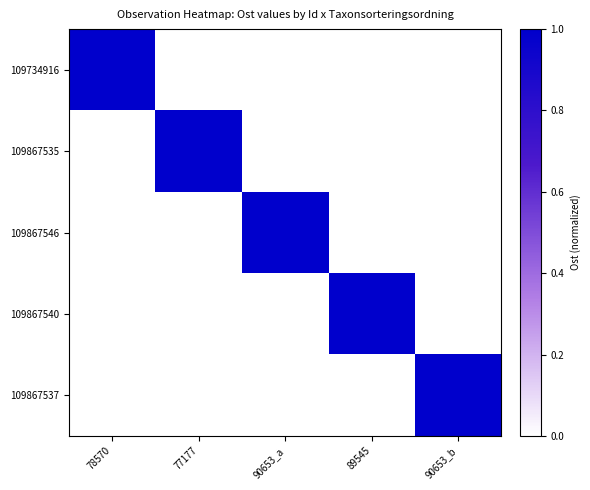

Count the number of categories in the chart.

5